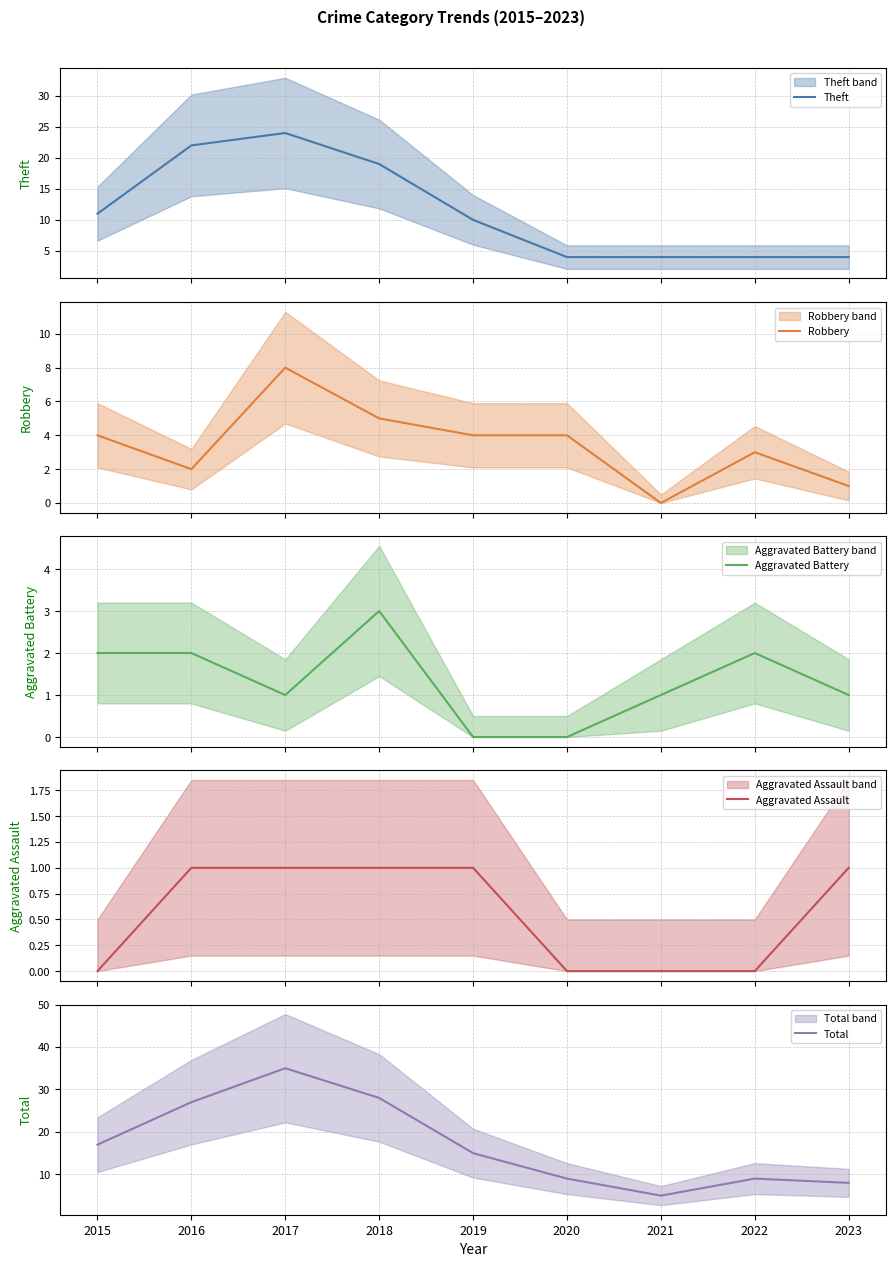

What is the difference between the maximum and second lowest values in the Theft series?

20